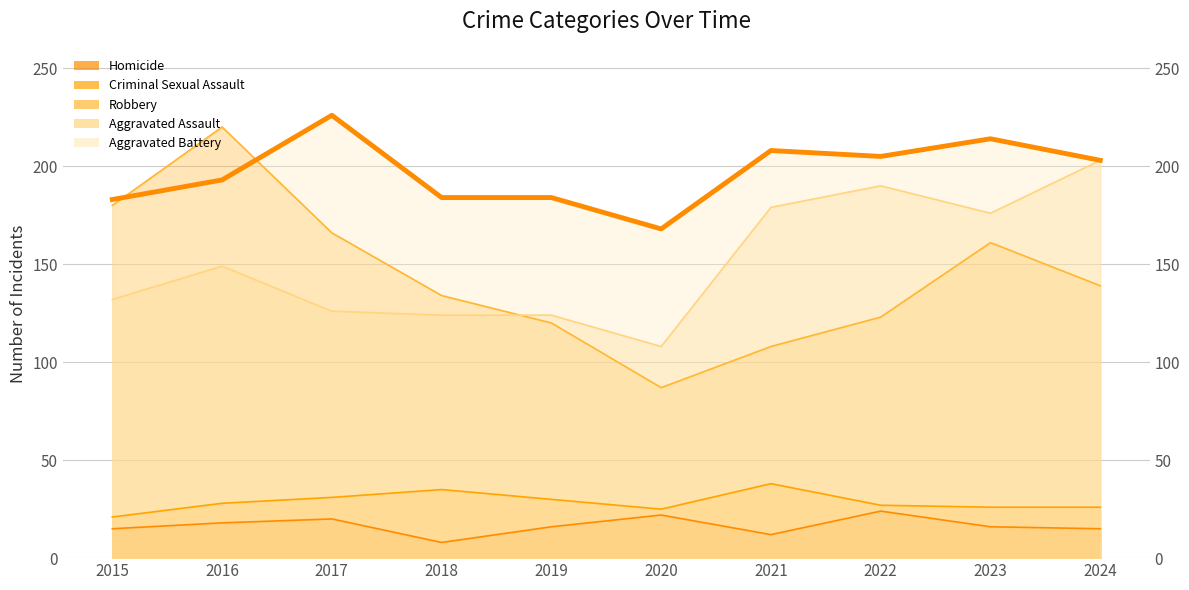

What is the difference between the highest and lowest values at 2022?

181